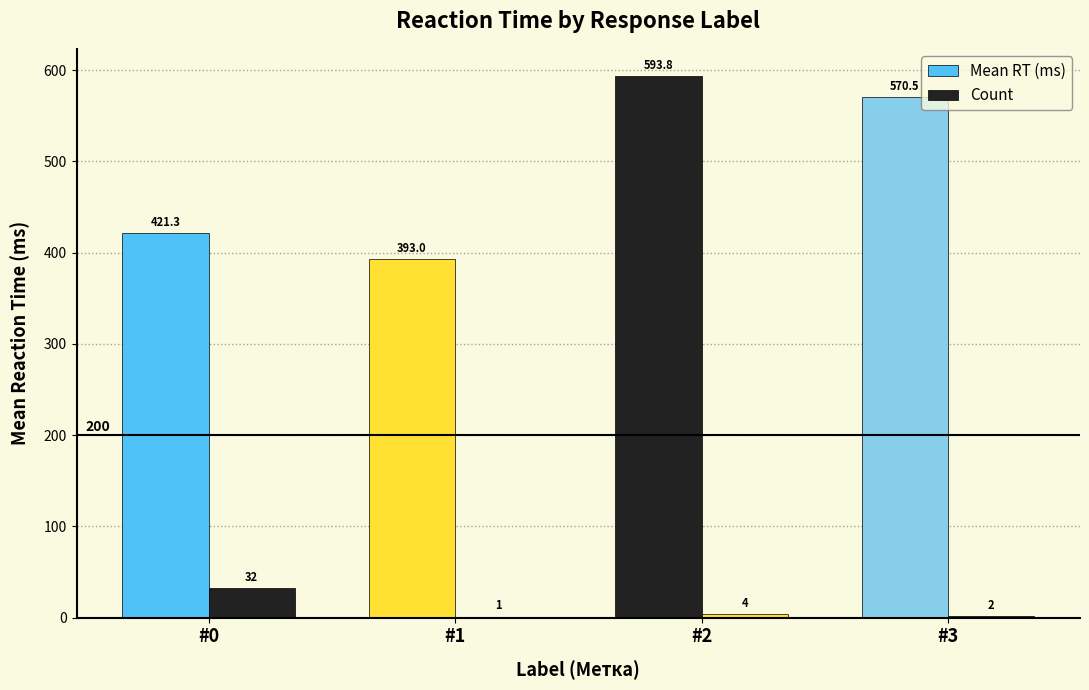

What is the average value of the Mean RT (ms) series?

494.6